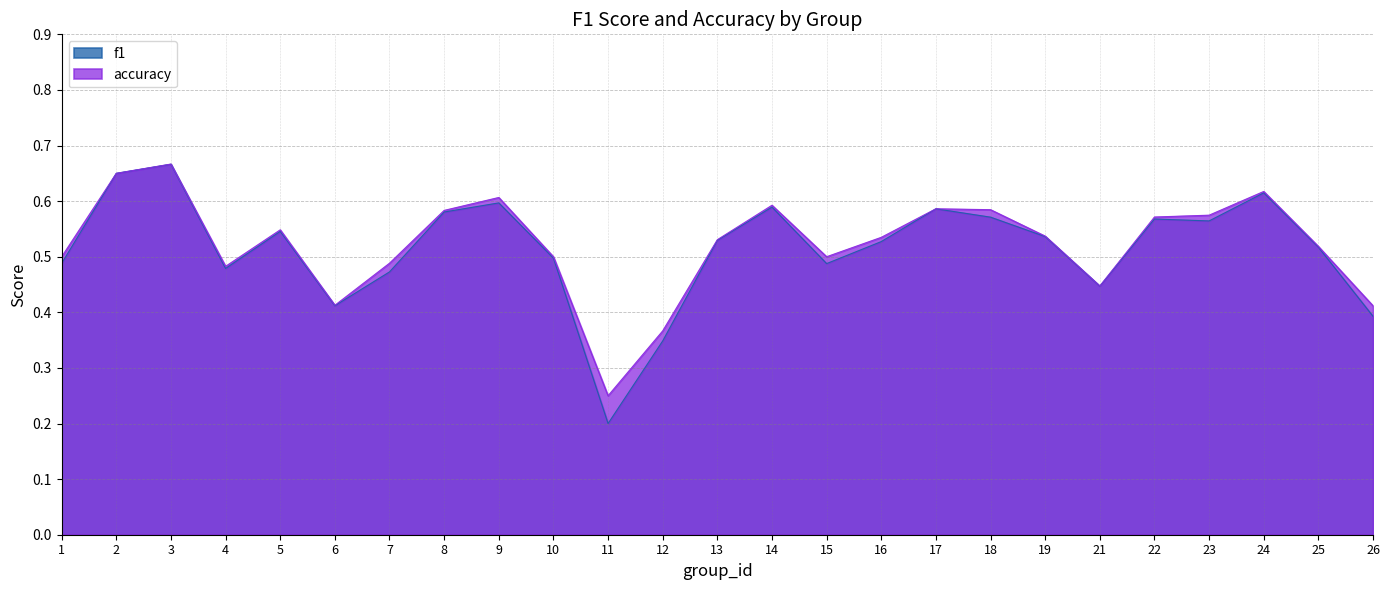

Reading left to right, list all the values displayed in this chart.

f1: 0.5	0.7	0.7	0.5	0.5	0.4	0.5	0.6	0.6	0.5	0.2	0.3	0.5	0.6	0.5	0.5	0.6	0.6	0.5	0.4	0.6	0.6	0.6	0.5	0.4
accuracy: 0.5	0.7	0.7	0.5	0.5	0.4	0.5	0.6	0.6	0.5	0.2	0.4	0.5	0.6	0.5	0.5	0.6	0.6	0.5	0.4	0.6	0.6	0.6	0.5	0.4